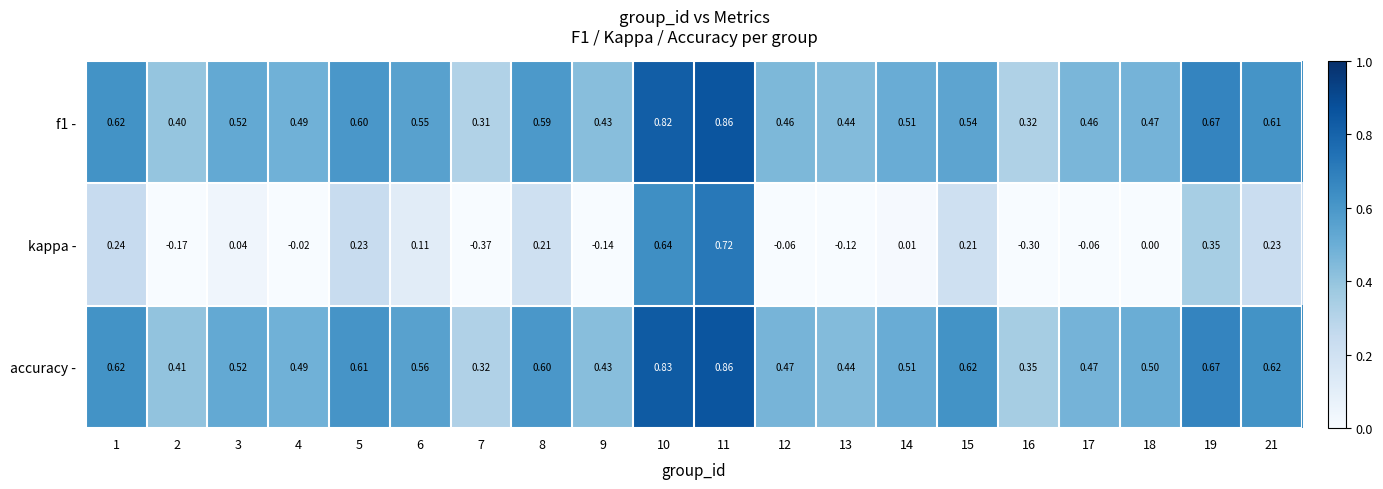

Which series has the largest total across all categories?

accuracy -